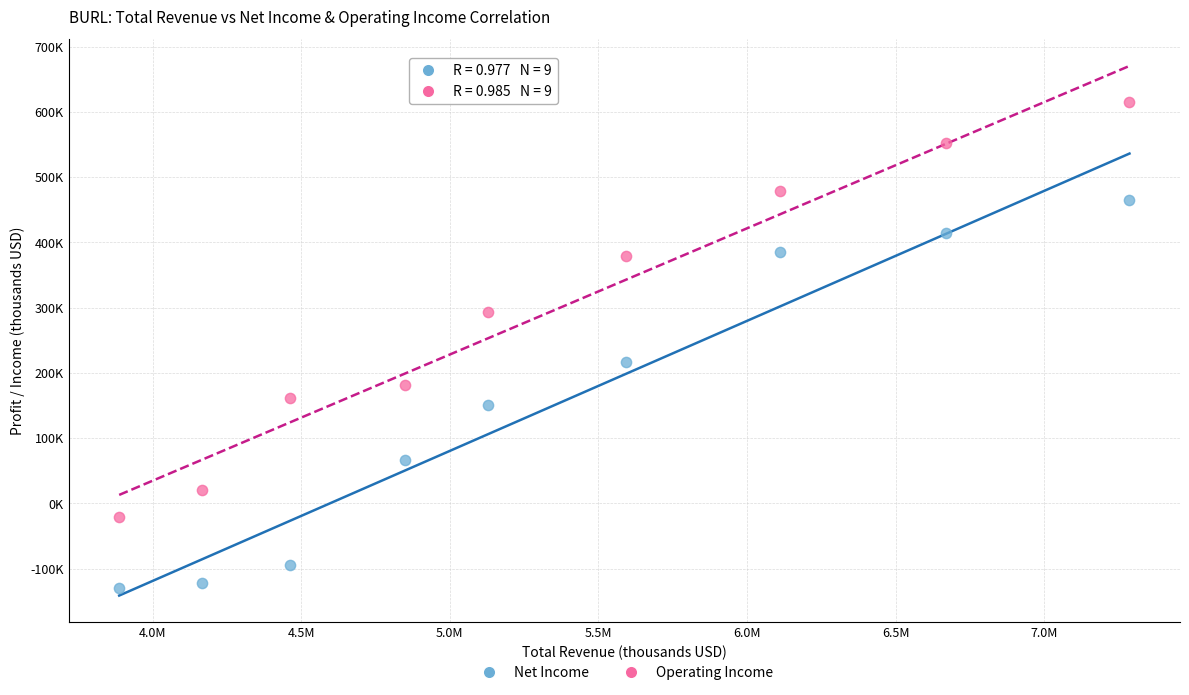

What are all the series names shown in the legend?

Net Income, Operating Income